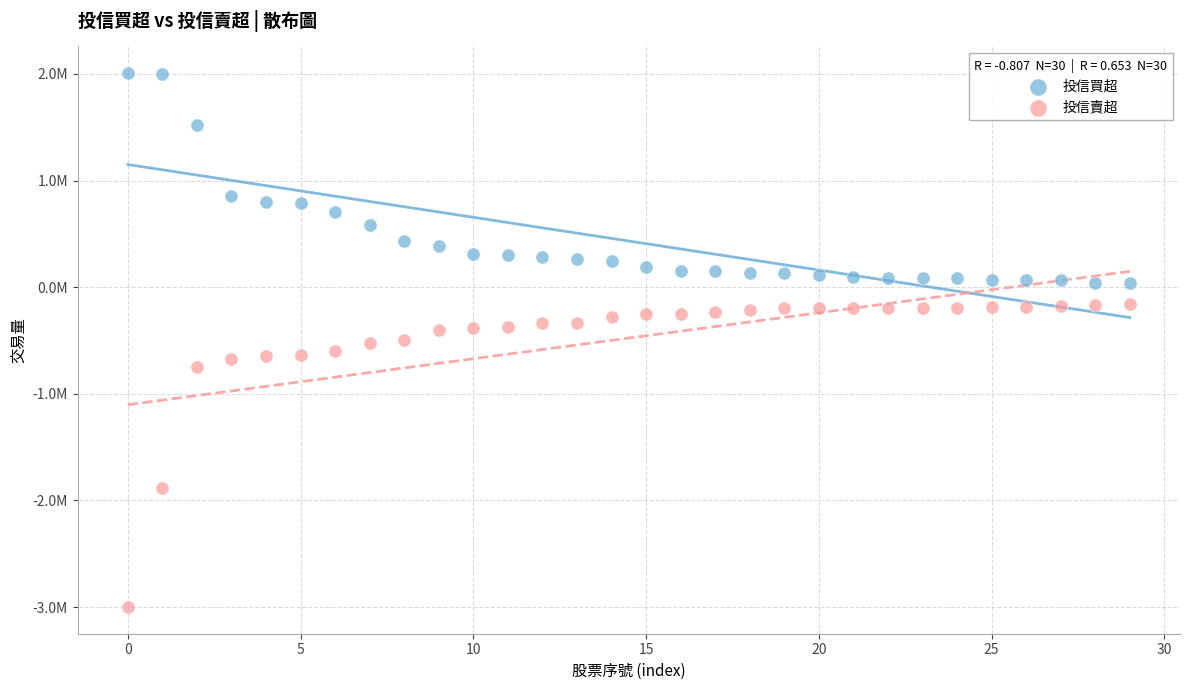

Which series contains the highest Y value?

投信買超